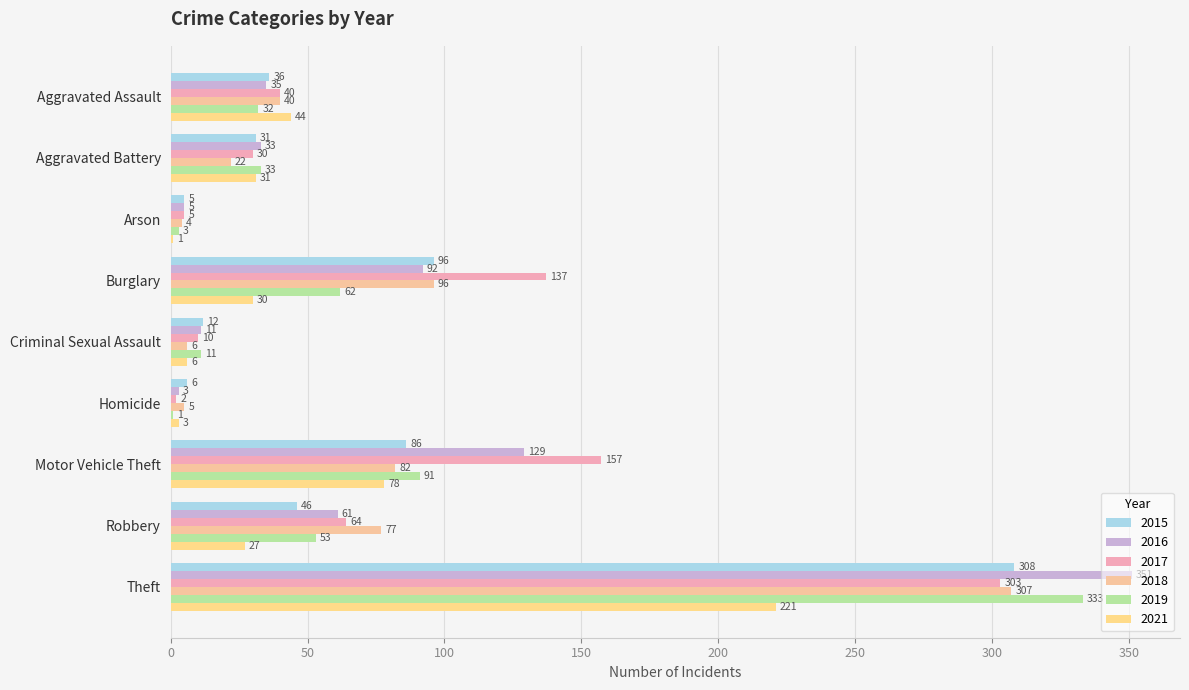

Where is 2021 nearest to the value 111?

Motor Vehicle Theft